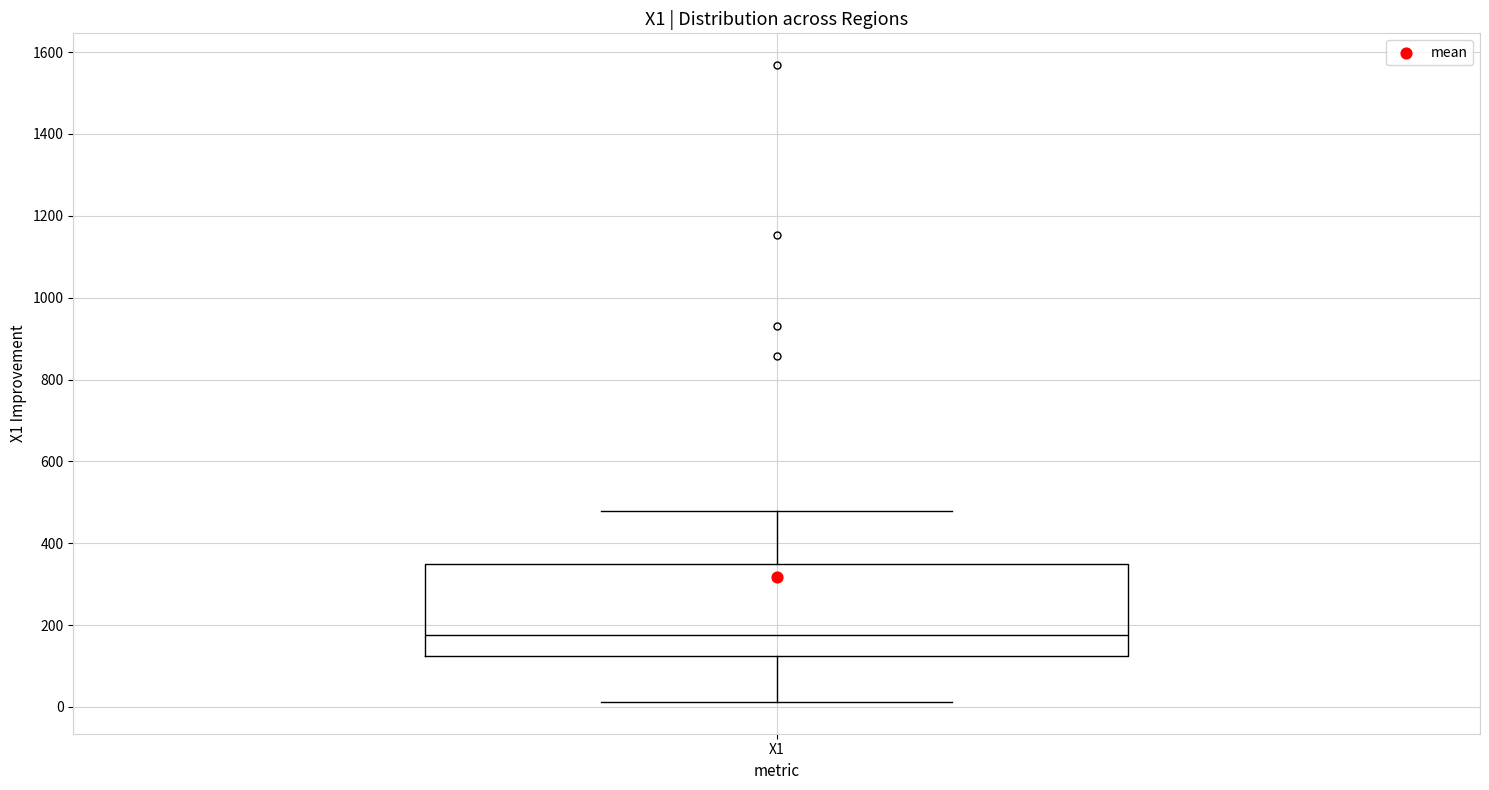

Where does the median line of the box for X1 sit on the y-axis? The values are not printed on the chart, so give them approximately, as read against the axis.

180